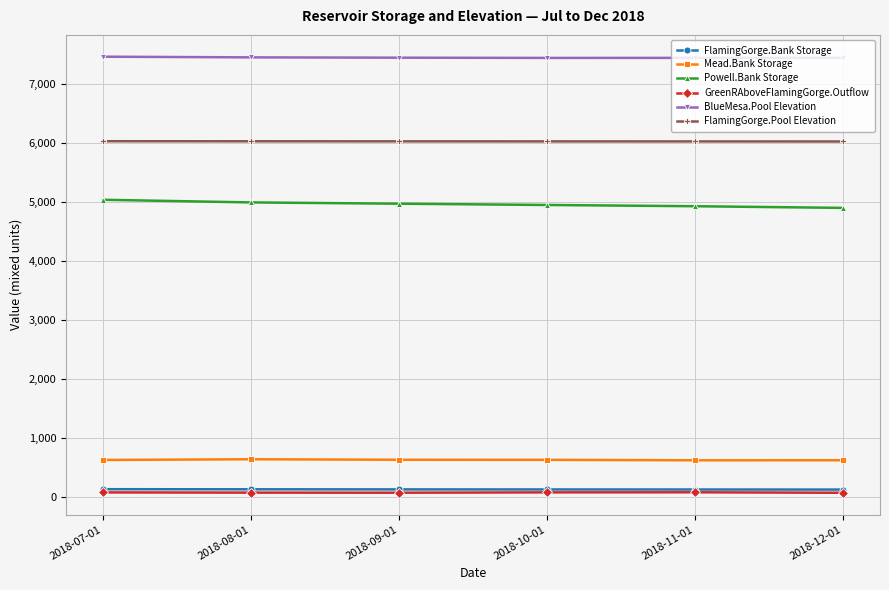

True or false: BlueMesa.Pool Elevation and GreenRAboveFlamingGorge.Outflow intersect in this chart.

False